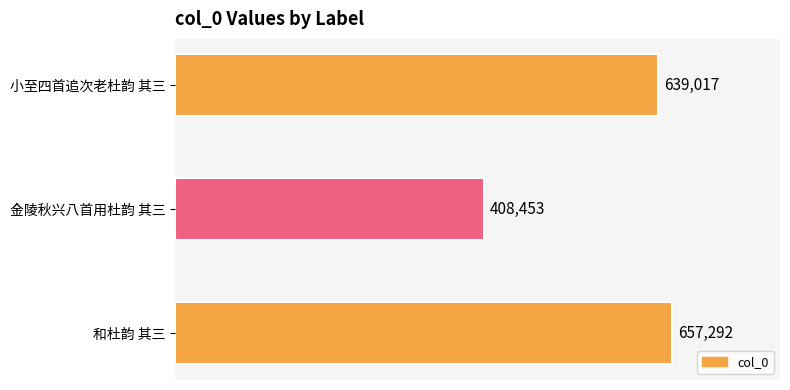

Approximately how many times larger is the value at 和杜韵 其三 compared to 金陵秋兴八首用杜韵 其三?

1.6